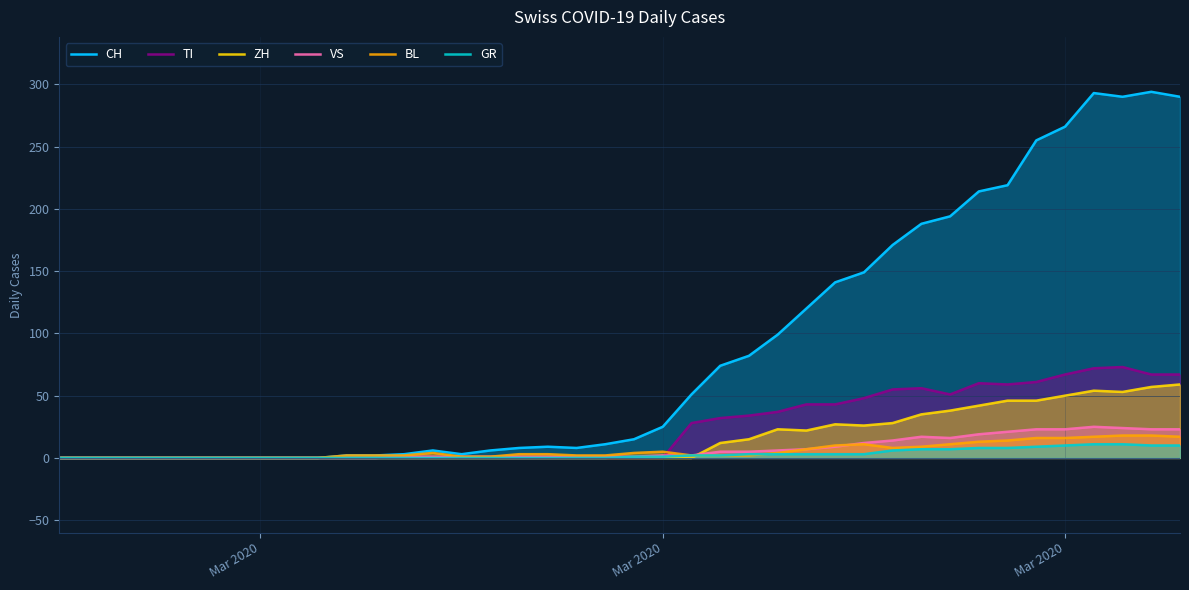

What are all the series names shown in the legend?

CH, TI, ZH, VS, BL, GR